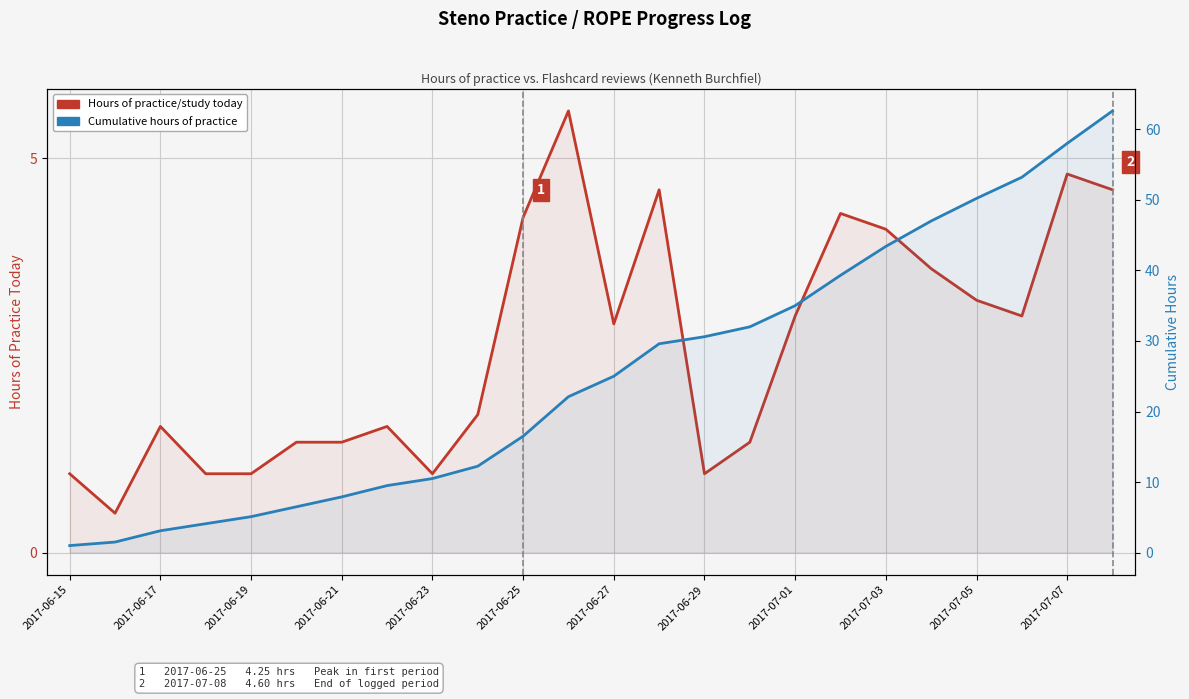

What is the sum of all Cumulative hours of practice values?

606.0